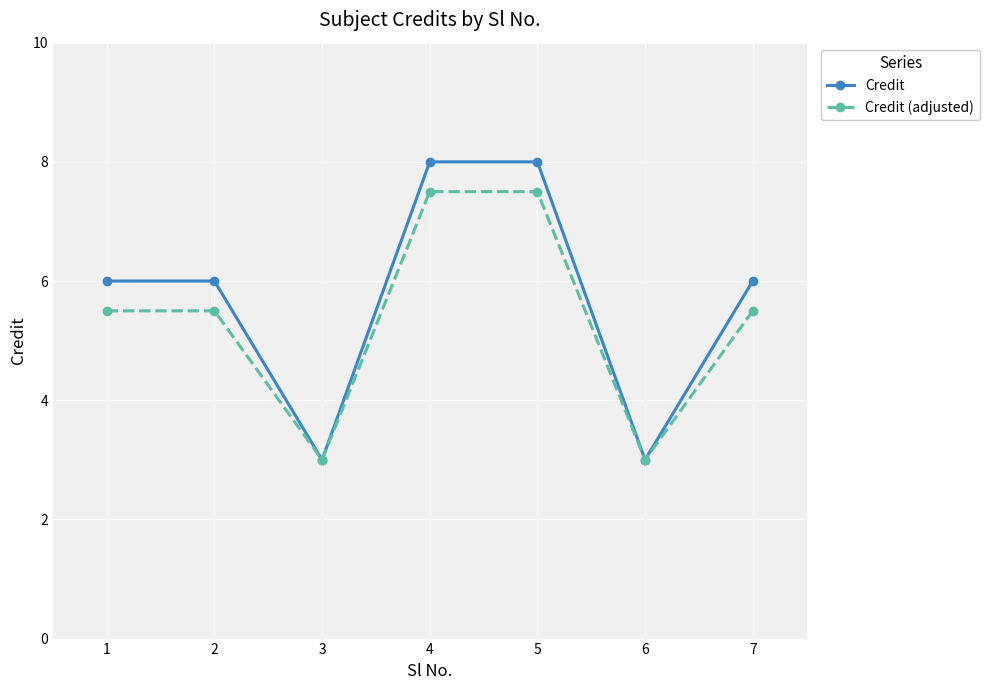

Where is the first local minimum for Credit (adjusted)?

3